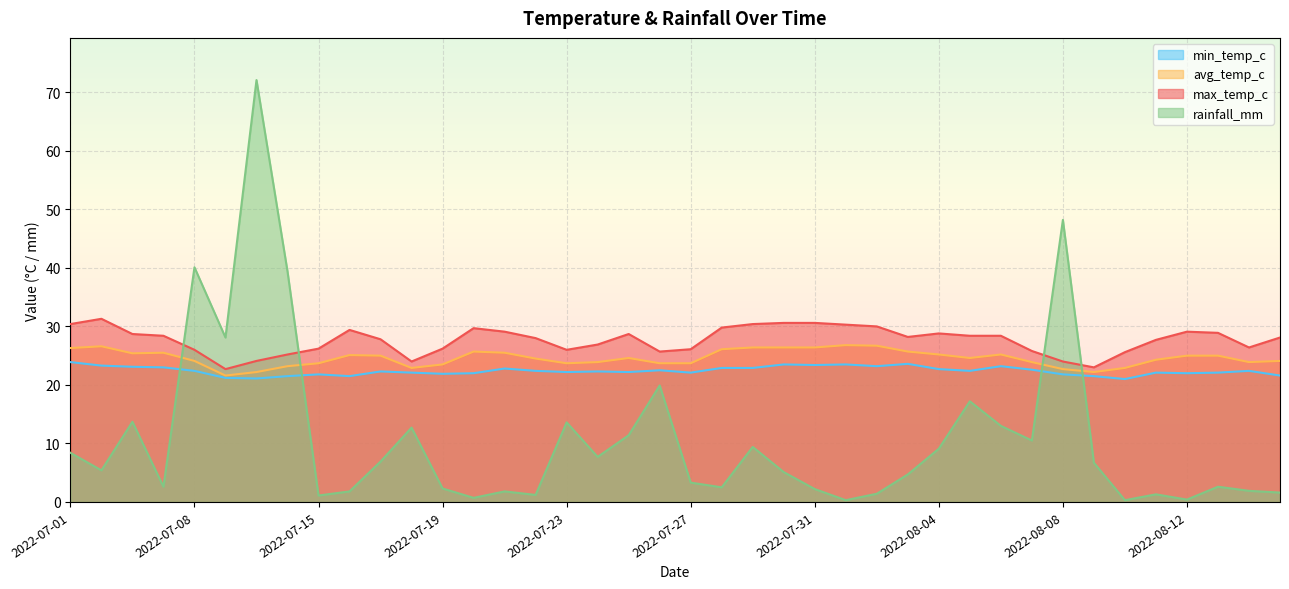

After their last crossing, which series has the higher values: rainfall_mm or max_temp_c?

max_temp_c